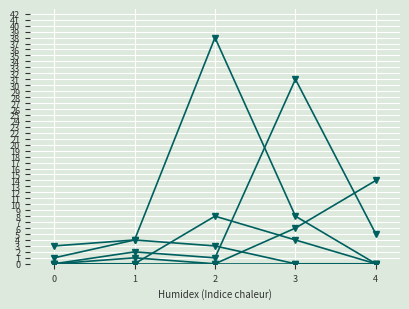

The value of col_7 at 1 is 6. True or false?

False